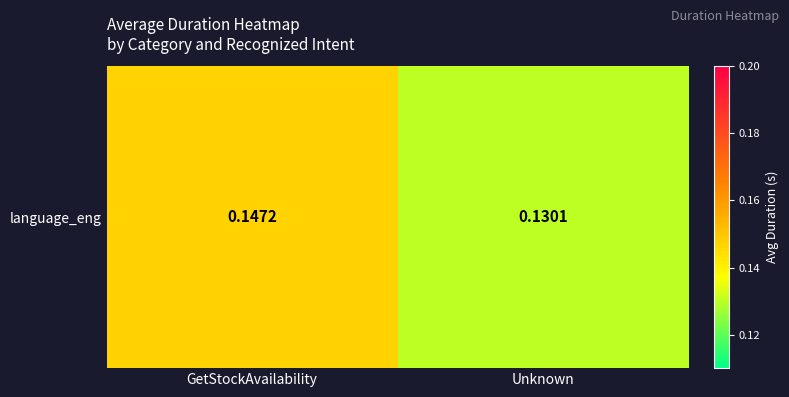

Which label corresponds to the smallest value in the chart?

Unknown